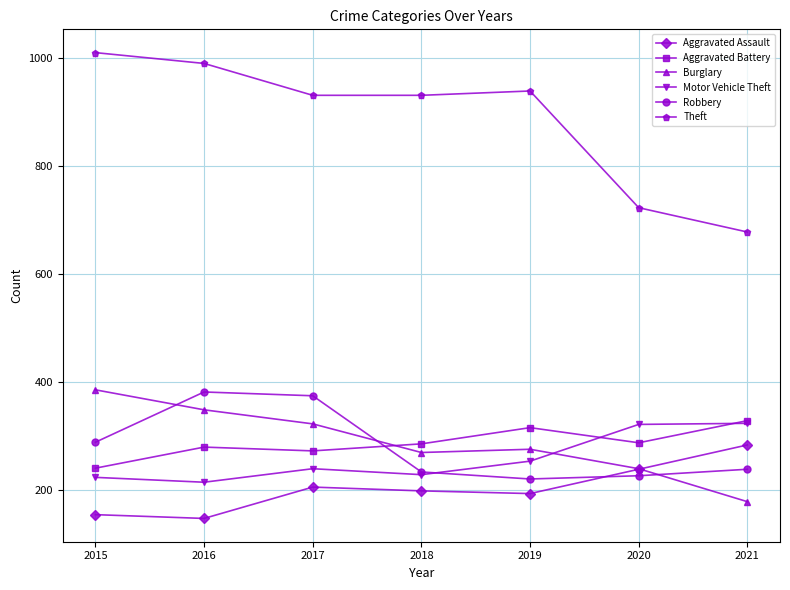

What is the spread (max minus min) of values at 2020?

496